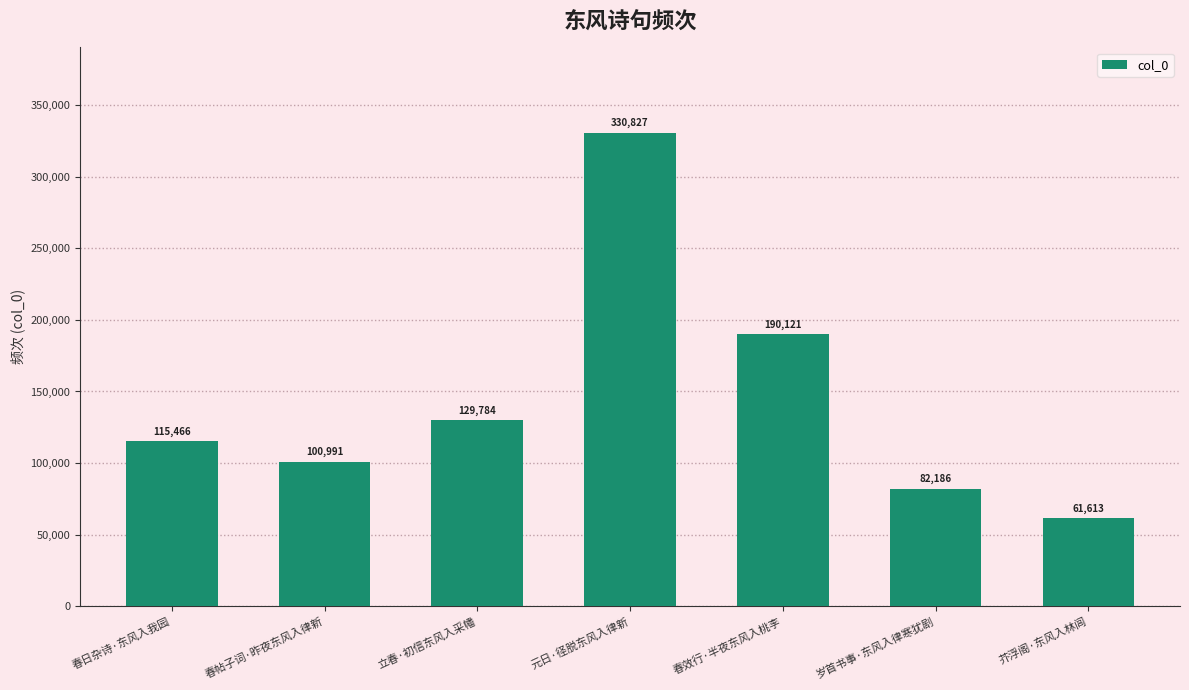

List the labels in order of value, smallest first.

芥浮阁·东风入林闾, 岁首书事·东风入律寒犹剧, 春帖子词·昨夜东风入律新, 春日杂诗·东风入我园, 立春·初信东风入采幡, 春效行·半夜东风入桃李, 元日·径脱东风入律新